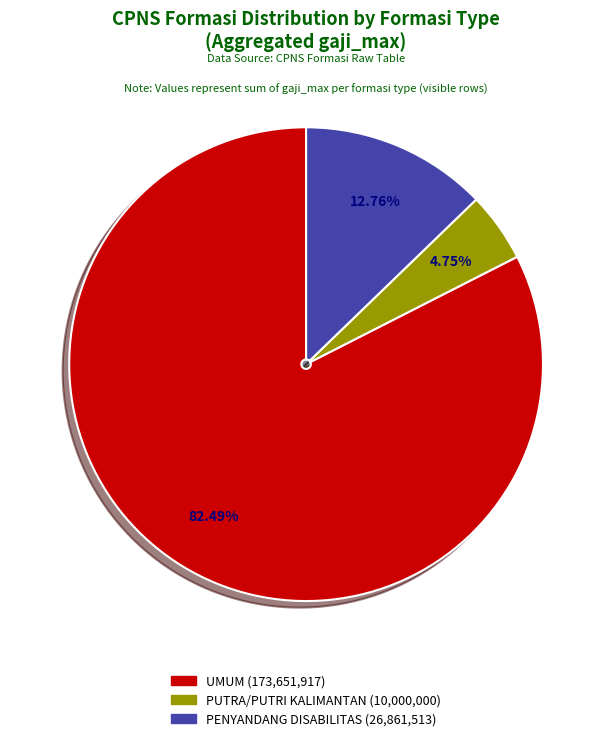

Is there any slice that represents more than half of the pie?

Yes